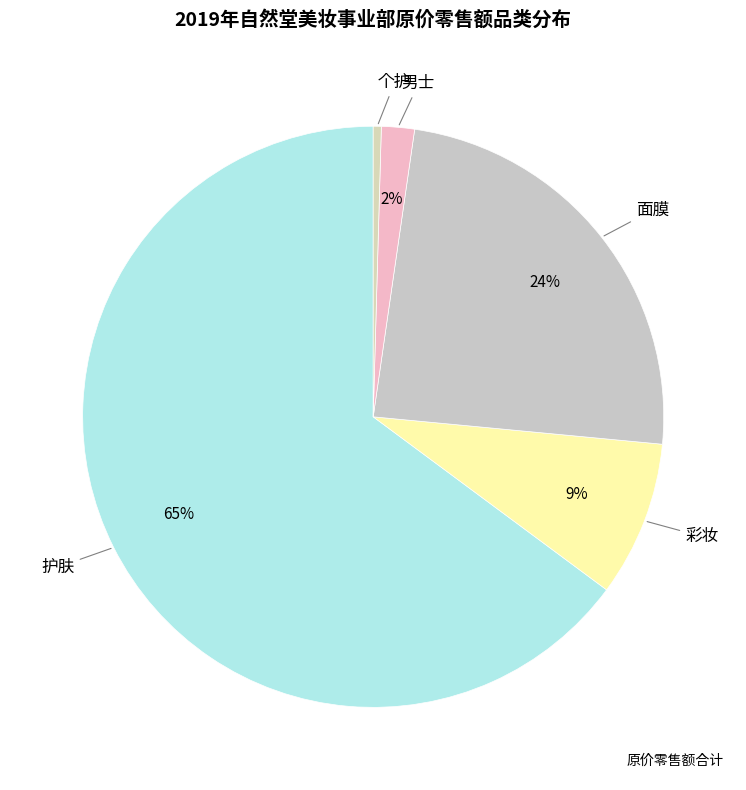

How many segments does this pie chart have?

5